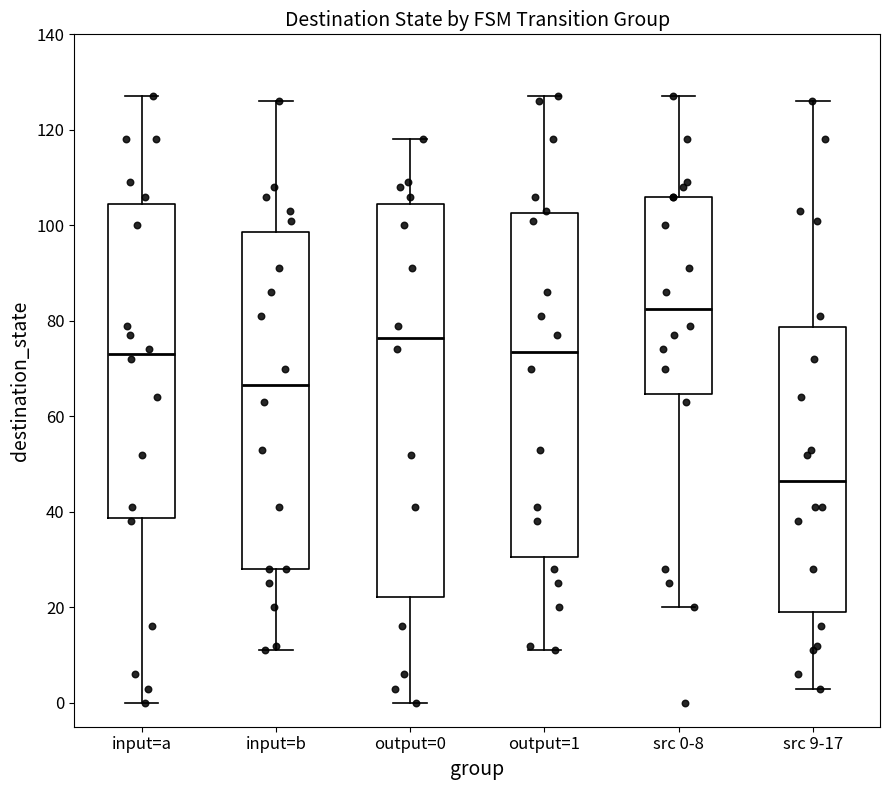

Which box has the lowest median line?

src 9-17